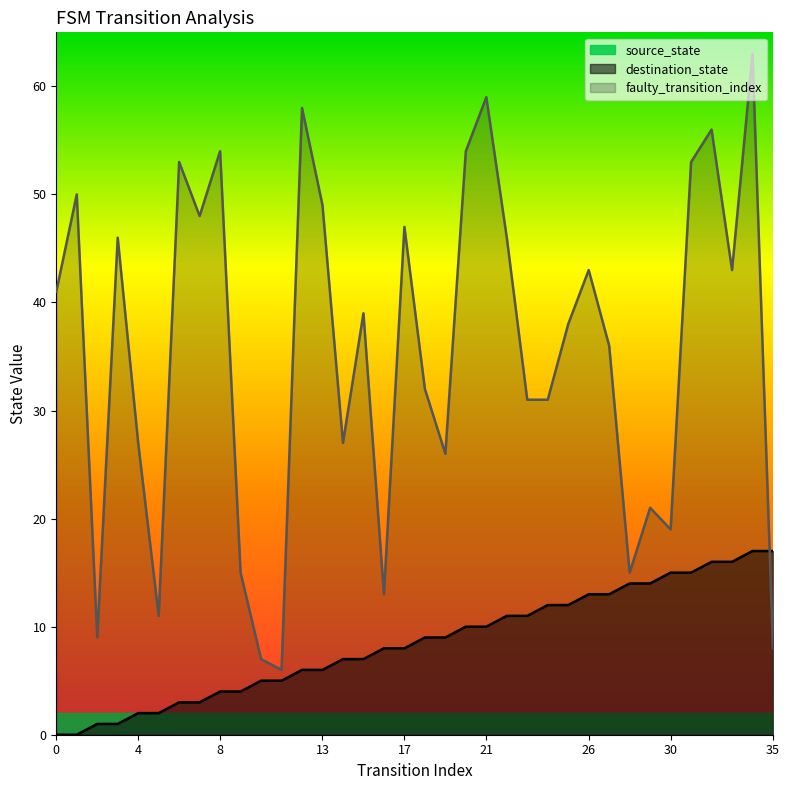

Which has a higher value, 30 or 12?

30